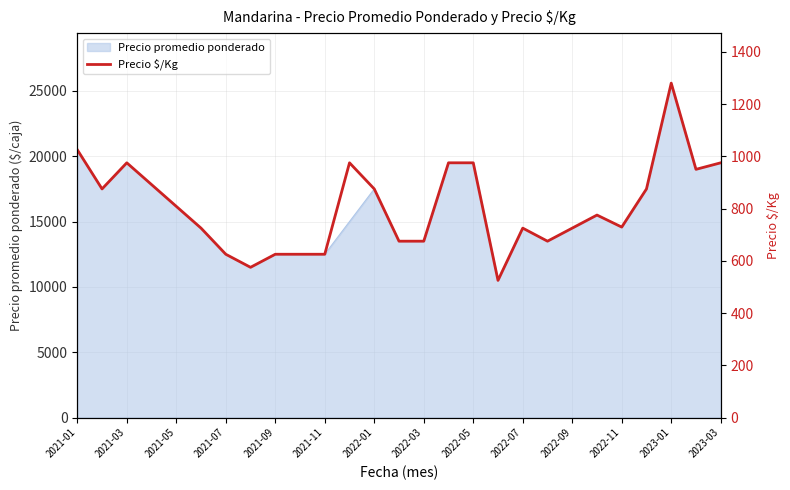

What position from the left is 2021-01?

1